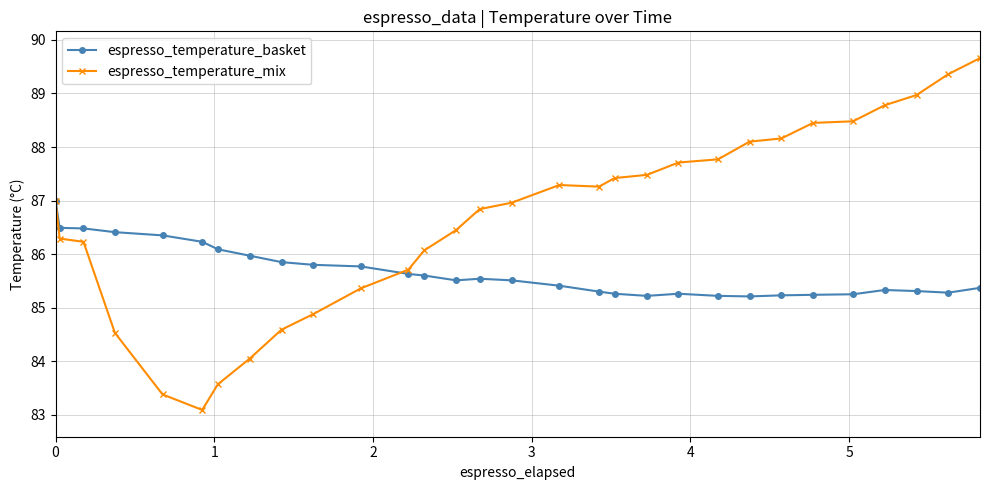

Which series has the largest total across all categories?

espresso_temperature_mix